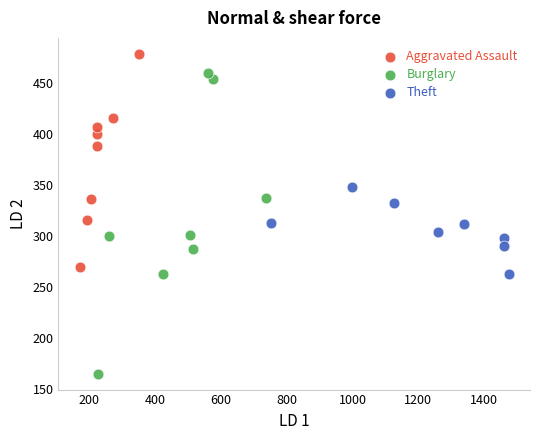

Which series reaches the maximum Y coordinate?

Aggravated Assault